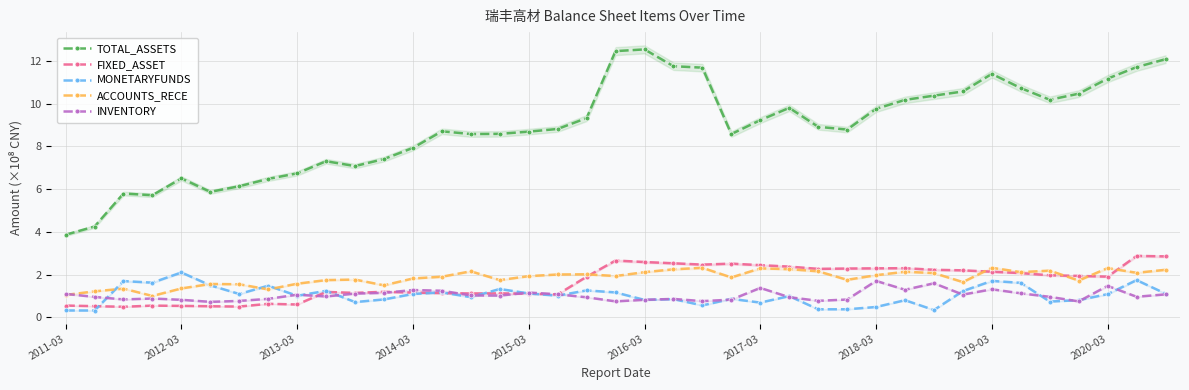

What are all the series names shown in the legend?

TOTAL_ASSETS, FIXED_ASSET, MONETARYFUNDS, ACCOUNTS_RECE, INVENTORY